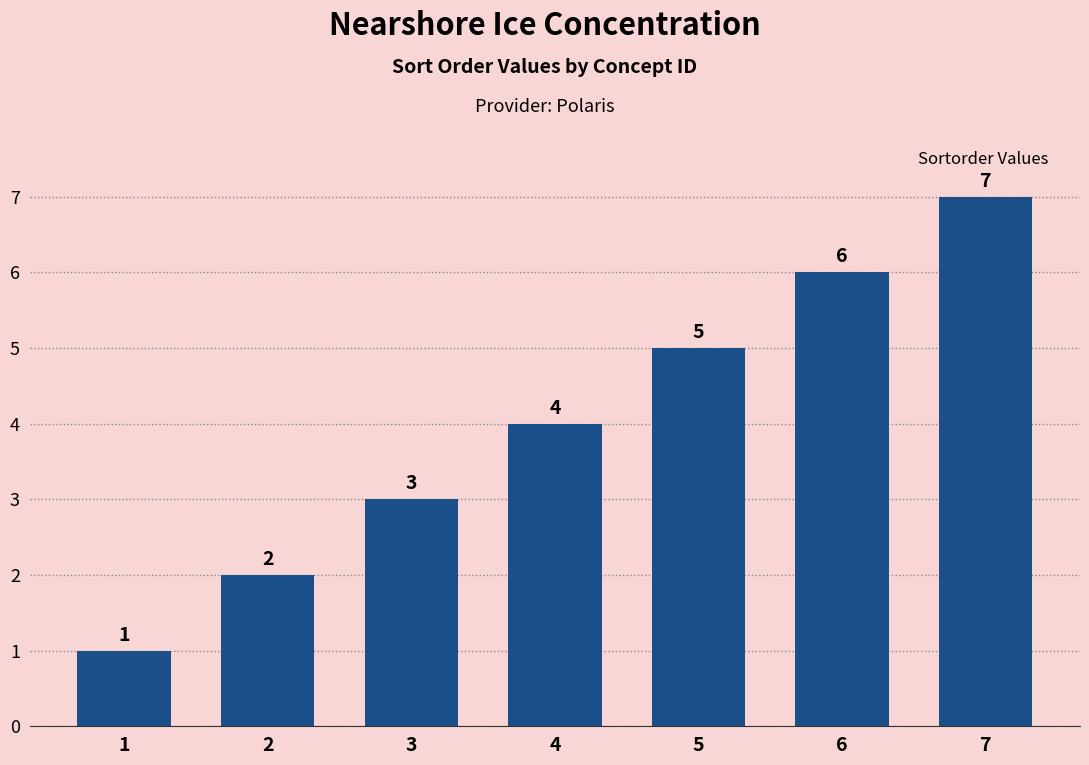

What is the value of the 5th bar from the left?

5